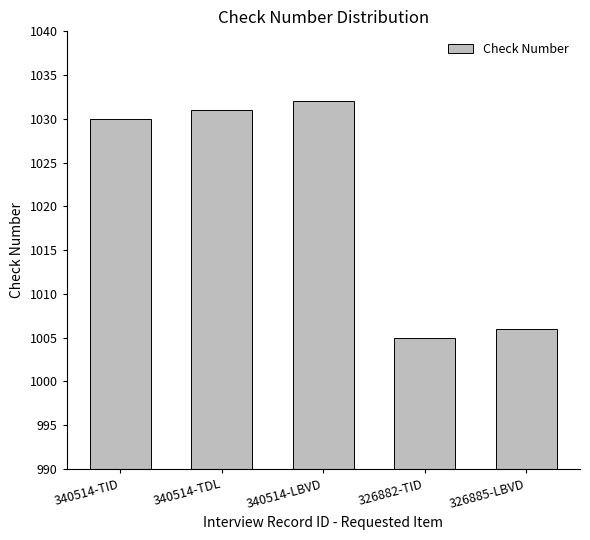

Are the bars horizontal?

No